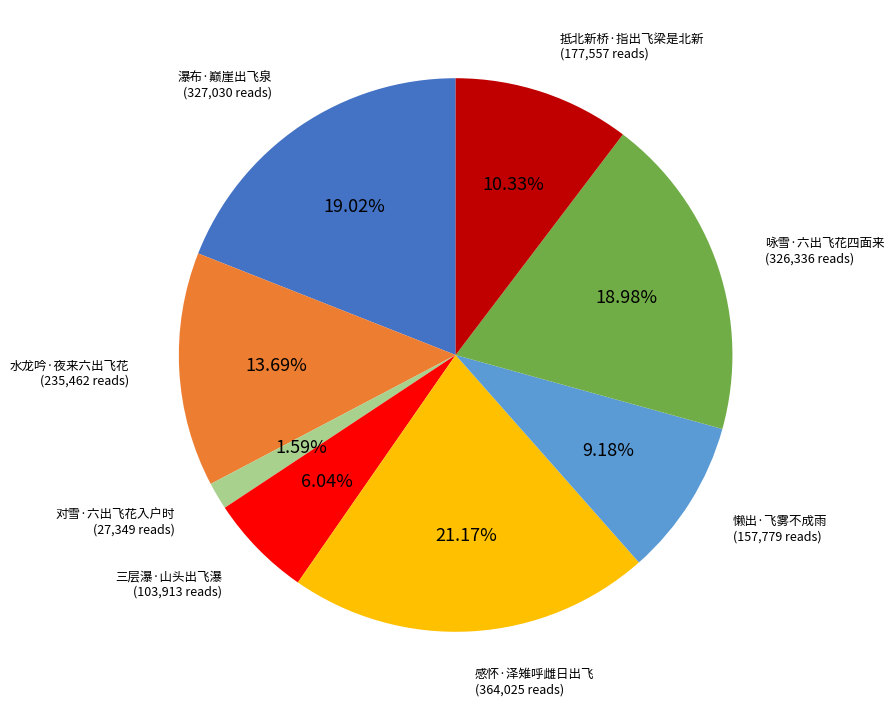

What is the ratio of the value at 瀑布·巅崖出飞泉 to the value at 懒出·飞雾不成雨?

2.1